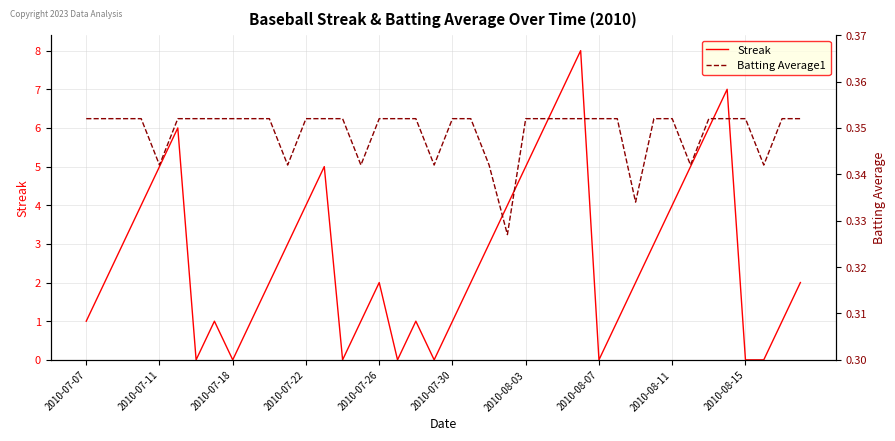

The Streak series shows 8.0 at 27. True or false?

True